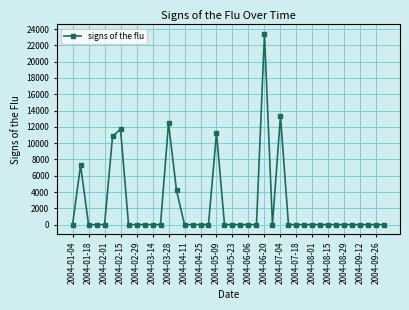

What is the difference between the maximum and minimum values?

23400.2